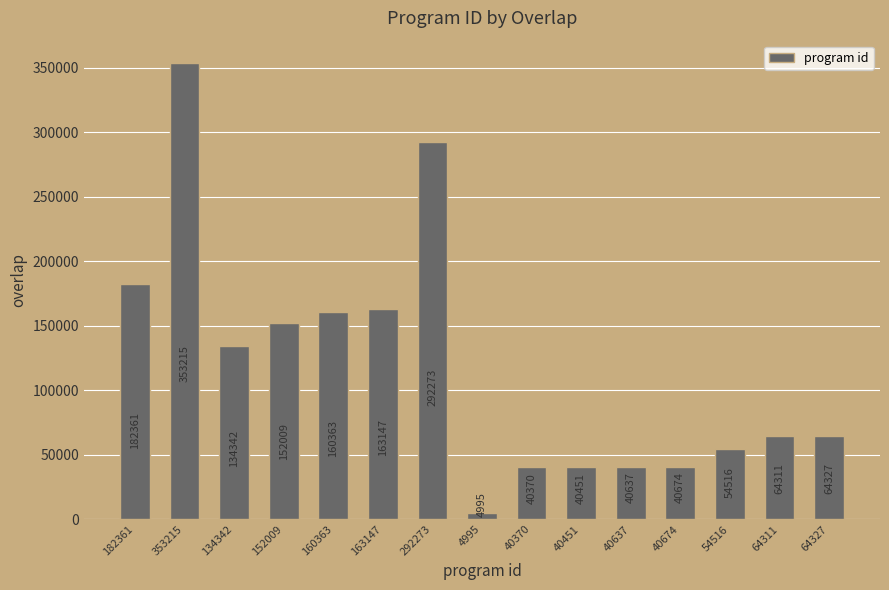

What position from the right is 40637?

5